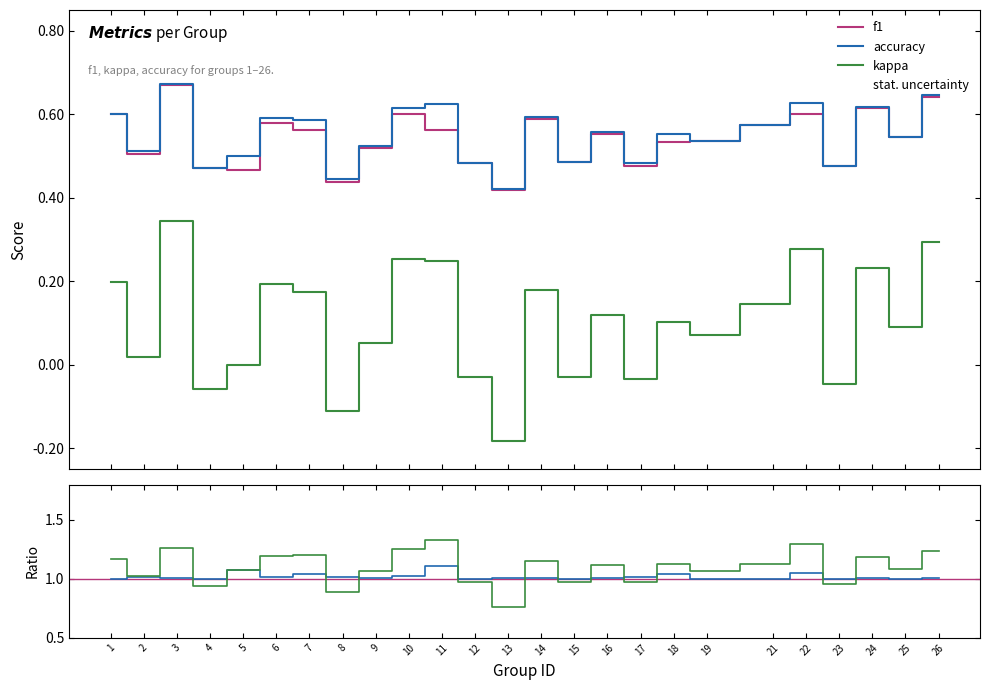

True or false: kappa and f1 cross at least once.

False